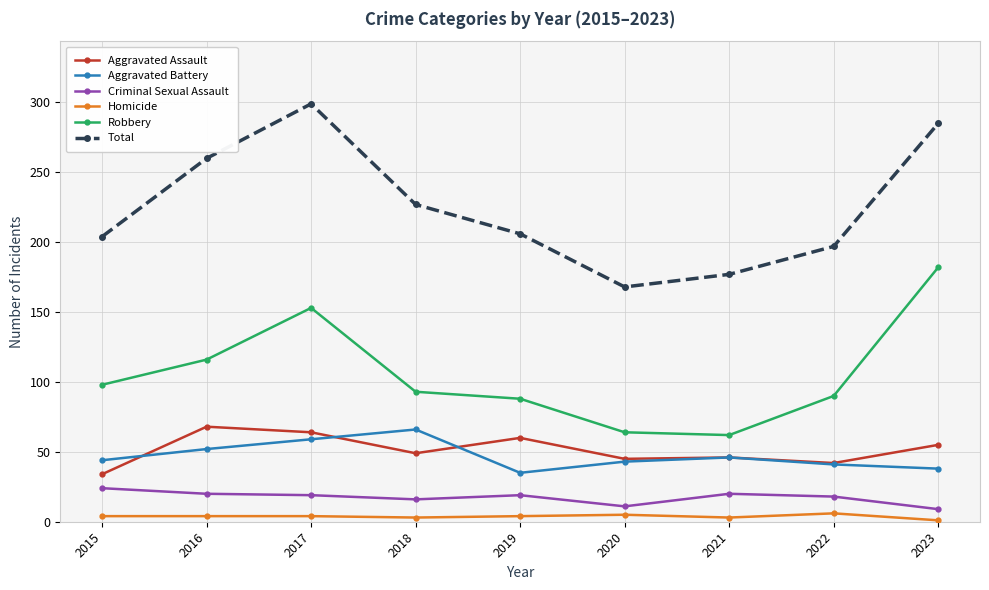

The value of Aggravated Assault at 2021 is 46. True or false?

True